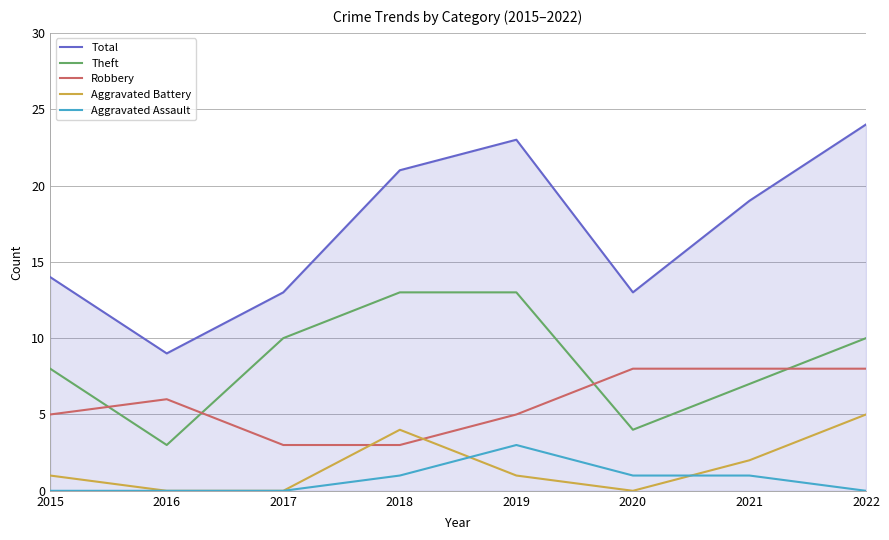

List the series in order of their peak value, highest first.

Total, Theft, Robbery, Aggravated Battery, Aggravated Assault